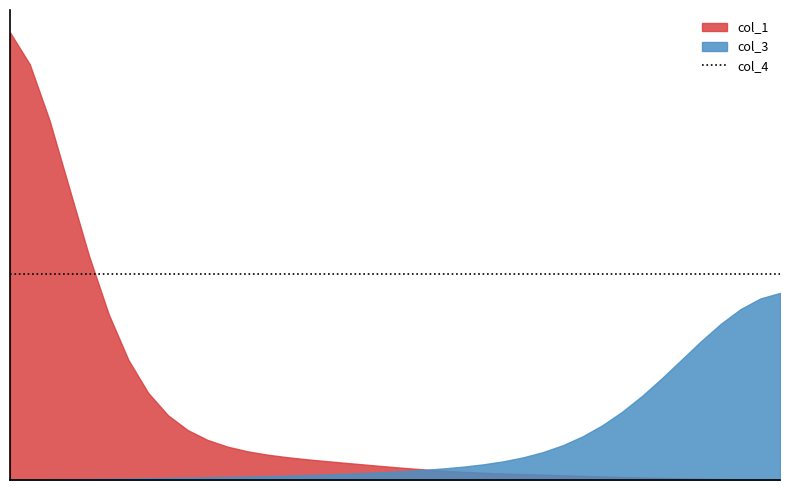

Does the chart have visible grid lines?

No